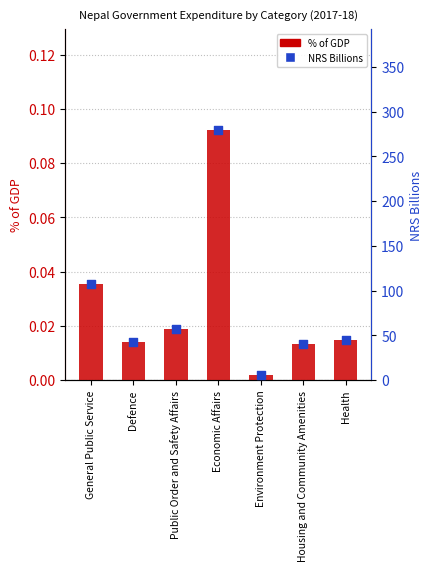

Which series has the largest Y range (max minus min)?

NRS Billions